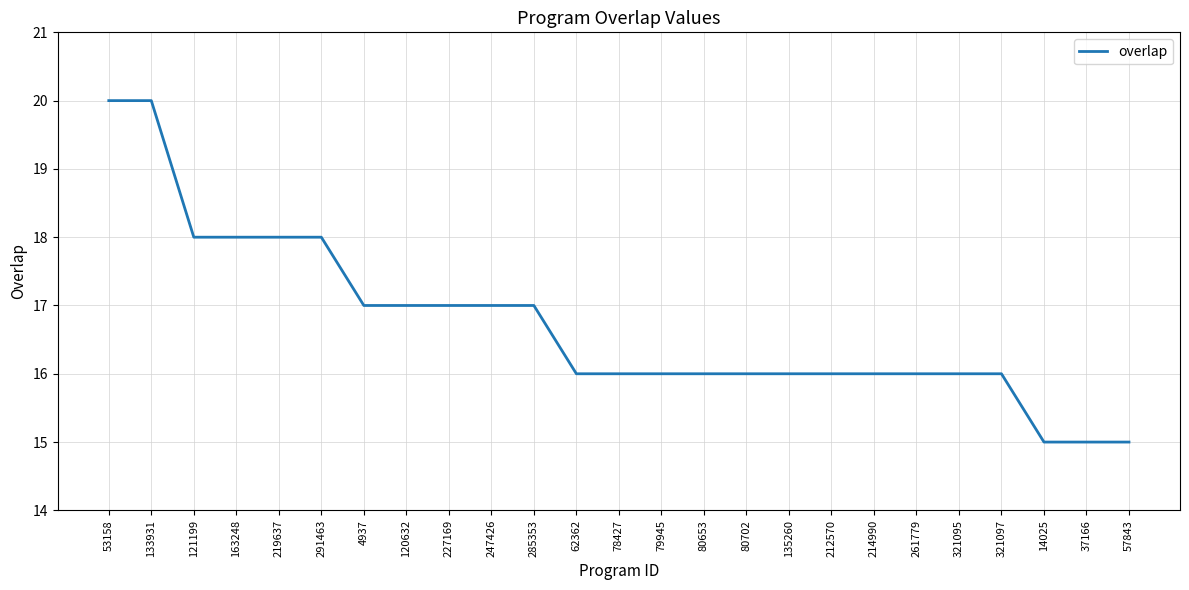

The chart shows a value of 10 at 62362. True or false?

False